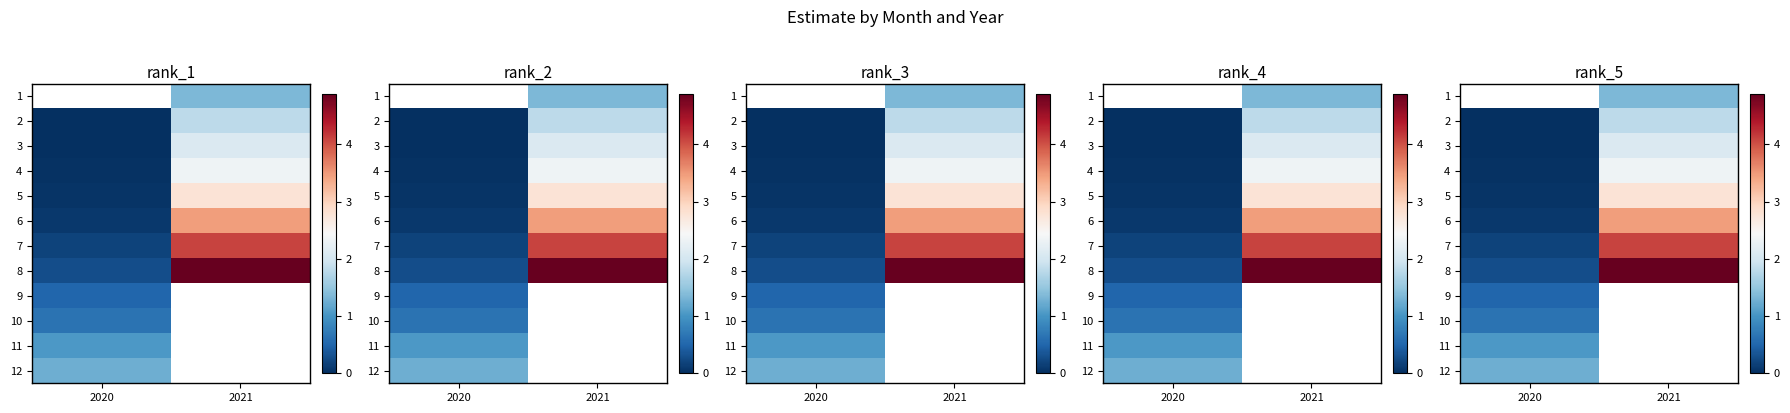

What value does the 10 series have at 2020?

0.6